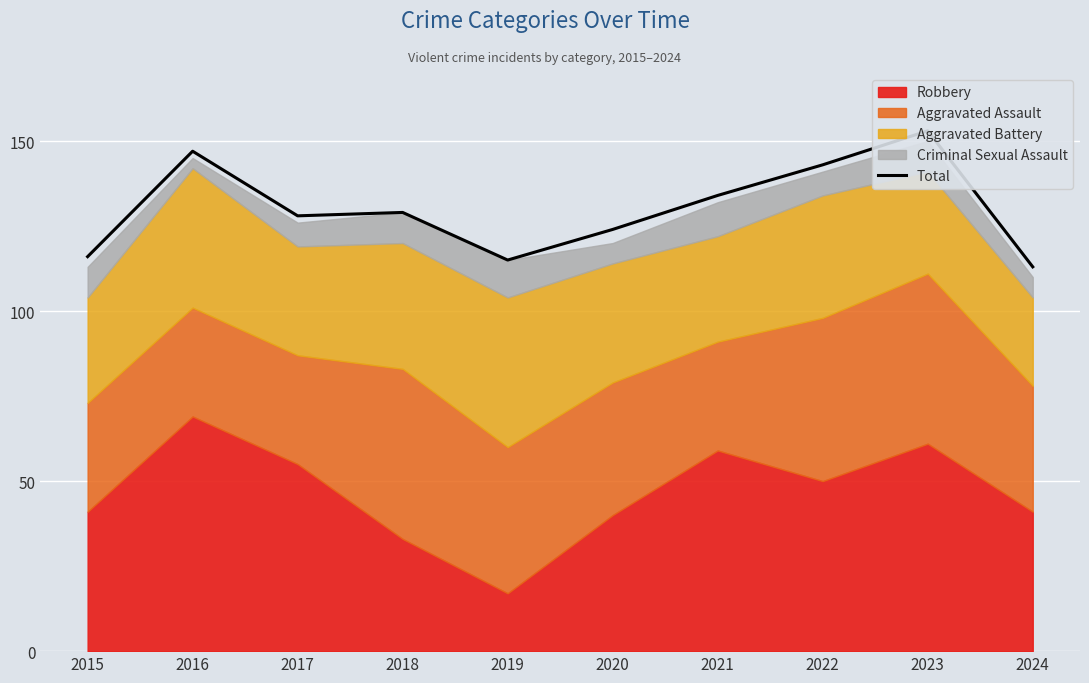

Between 2022 and 2016, which is larger?

2016